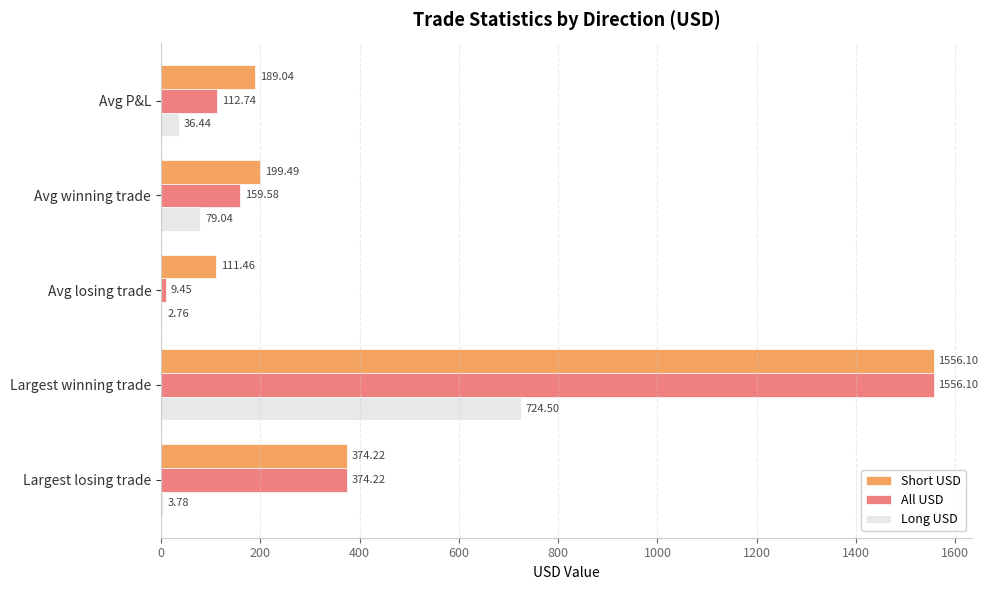

Where is All USD nearest to the value 782?

Largest losing trade